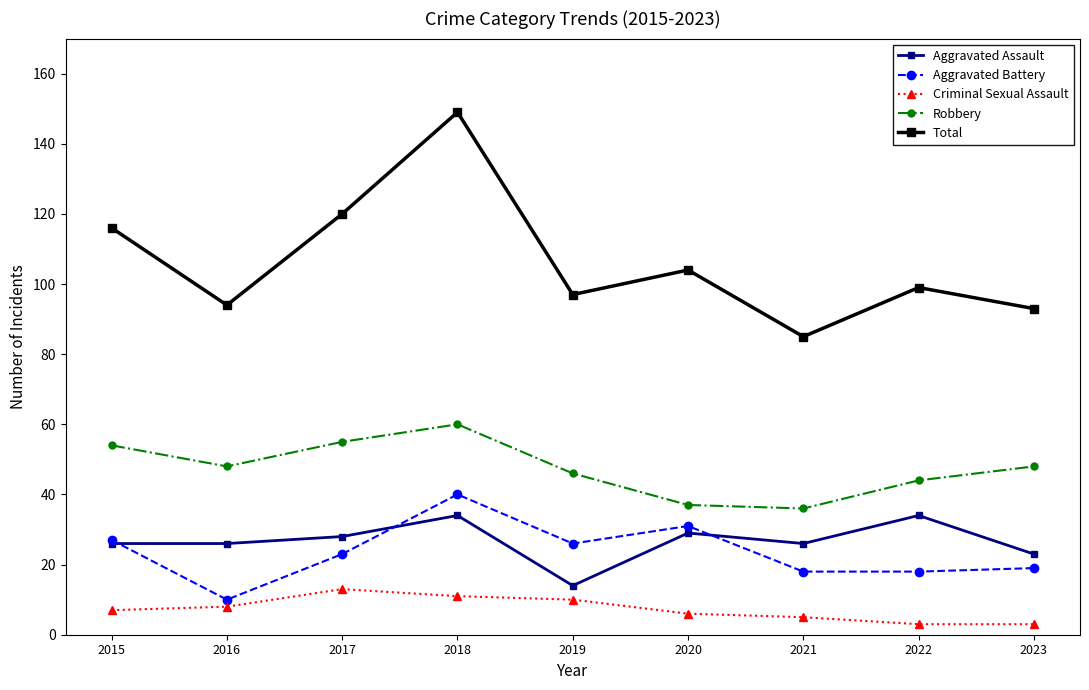

Is it true that Criminal Sexual Assault equals 10 at 2019?

True